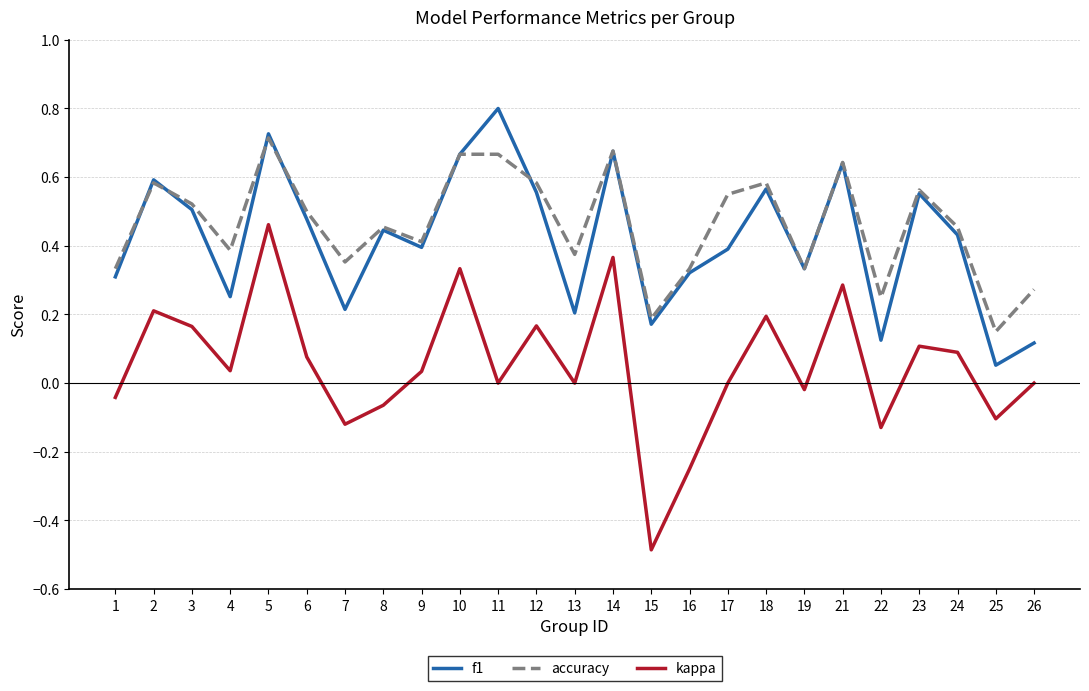

True or false: accuracy and kappa intersect in this chart.

False